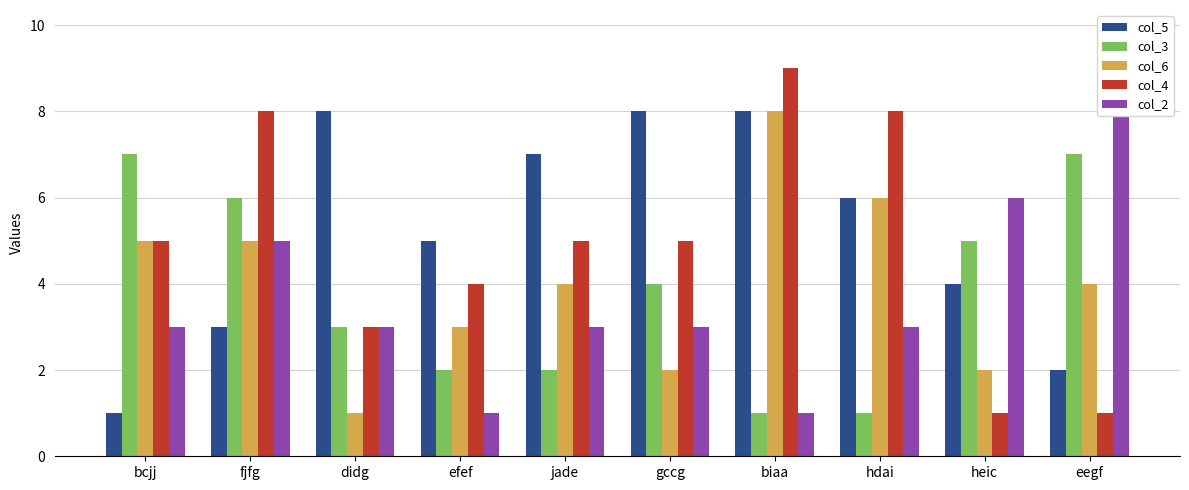

What is the difference between the maximum and second lowest values in the col_4 series?

8